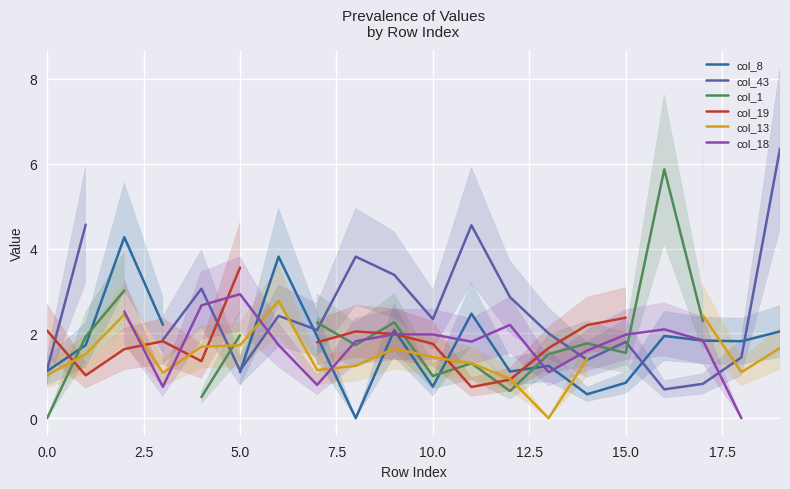

Which series has the widest spread of values?

col_1